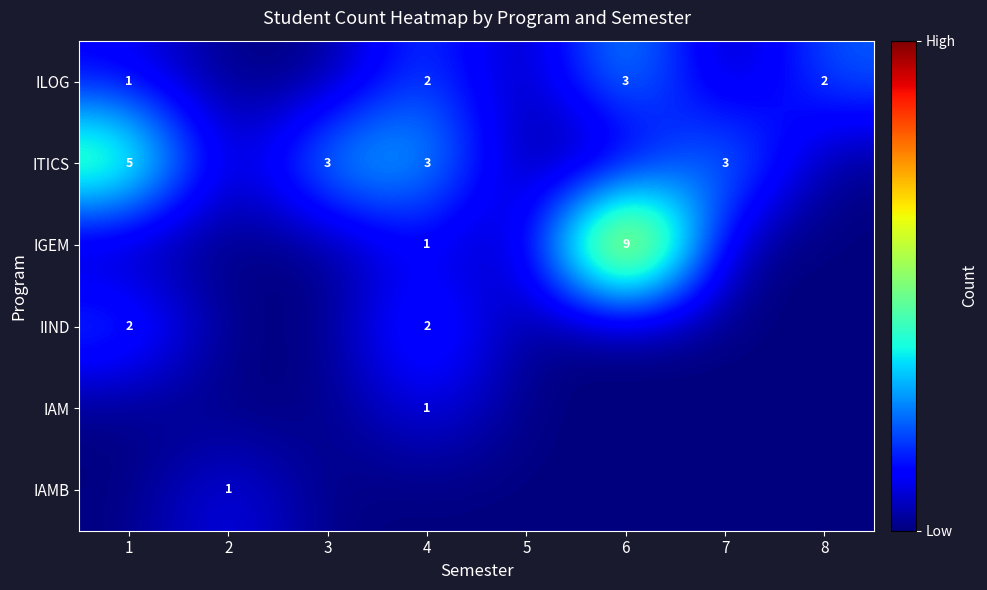

True or false: ILOG has a value of 2 at 1.

False